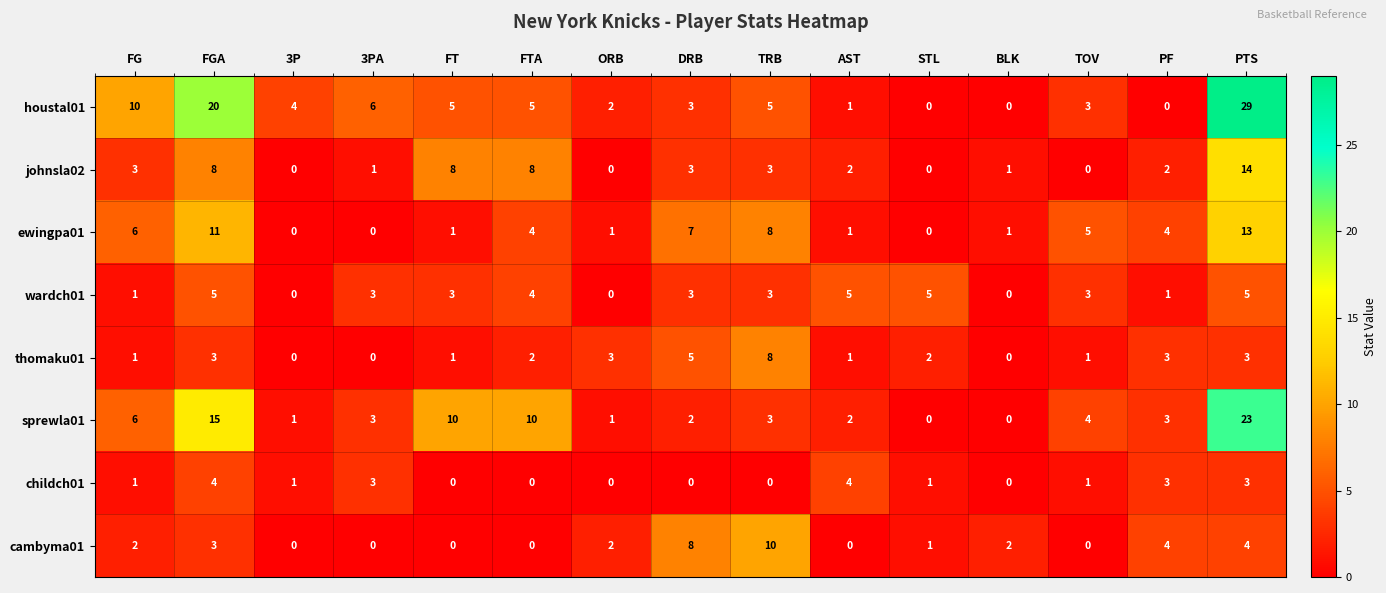

How many categories are shown in the chart?

15